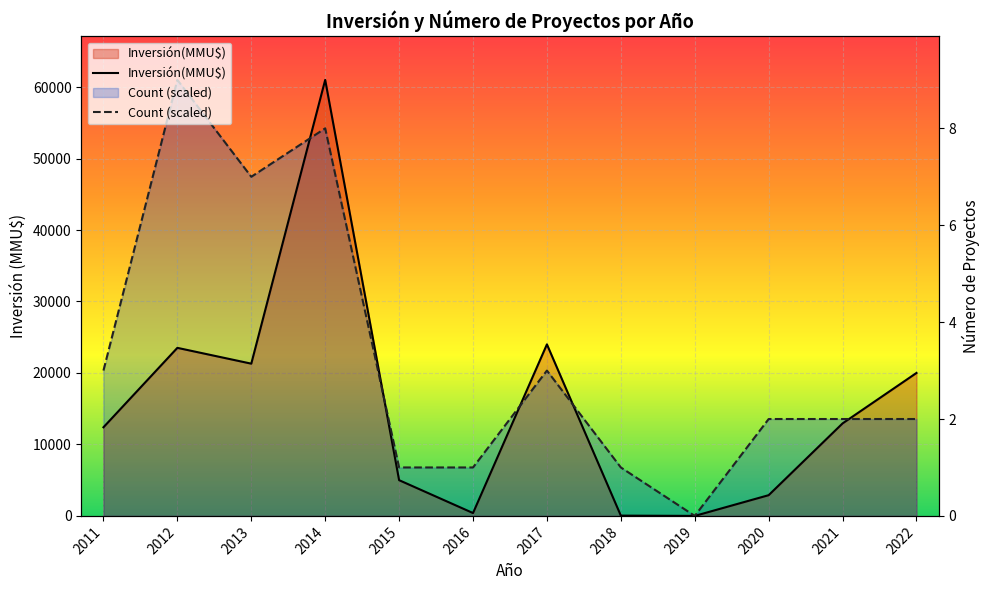

In Inversión(MMU$), how many points are lower than both neighbors (excluding endpoints)?

3